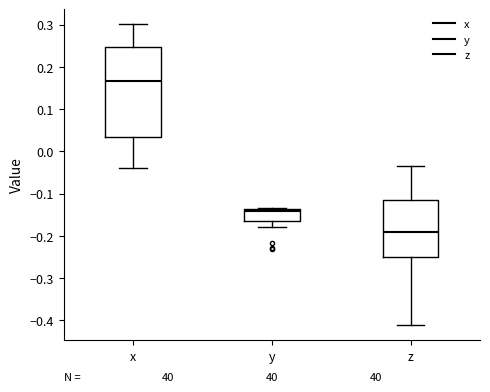

Where does the lower whisker of the box for x end on the y-axis? The values are not printed on the chart, so give them approximately, as read against the axis.

-0.04